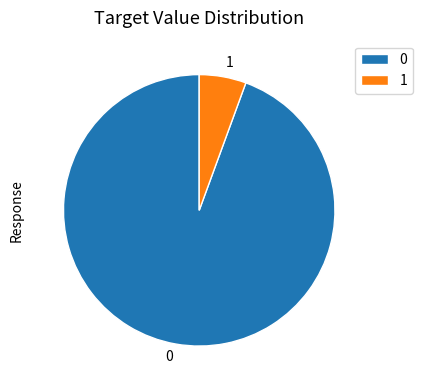

Rank the categories by value from highest to lowest.

0, 1